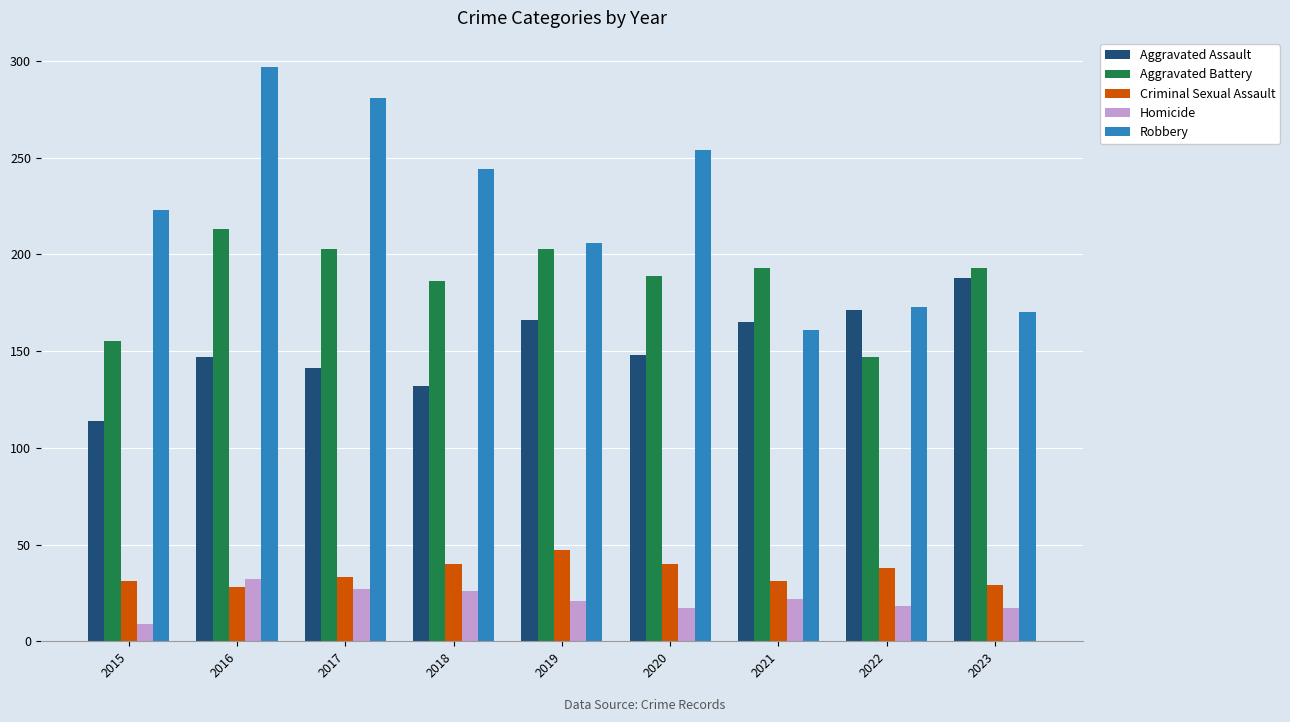

List the series in order of their peak value, highest first.

Robbery, Aggravated Battery, Aggravated Assault, Criminal Sexual Assault, Homicide